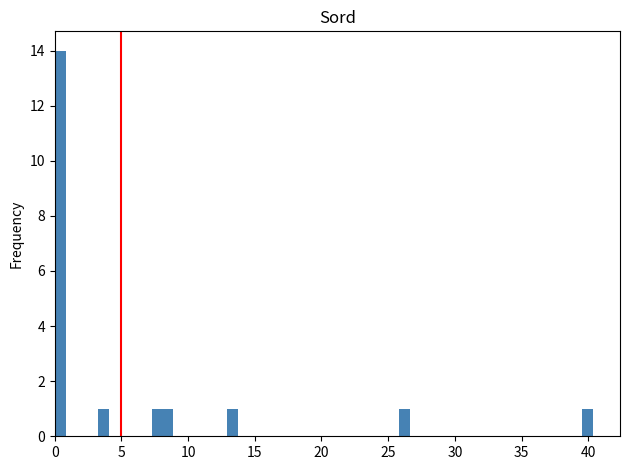

Around what value on the x-axis is the tallest bar? Give the approximate position of its centre, as read against the axis.

0.5